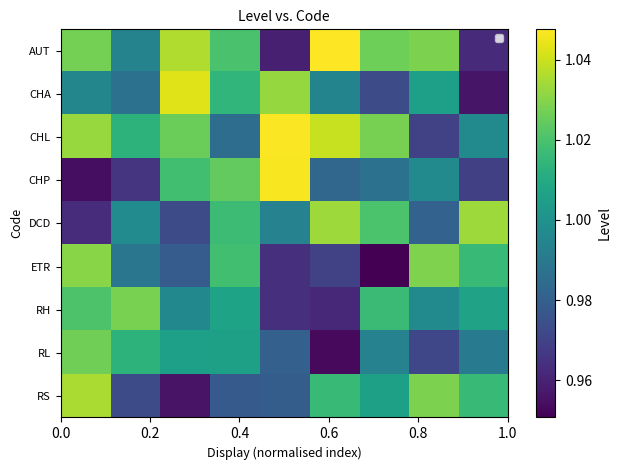

At how many categories does at least one series exceed 0?

9